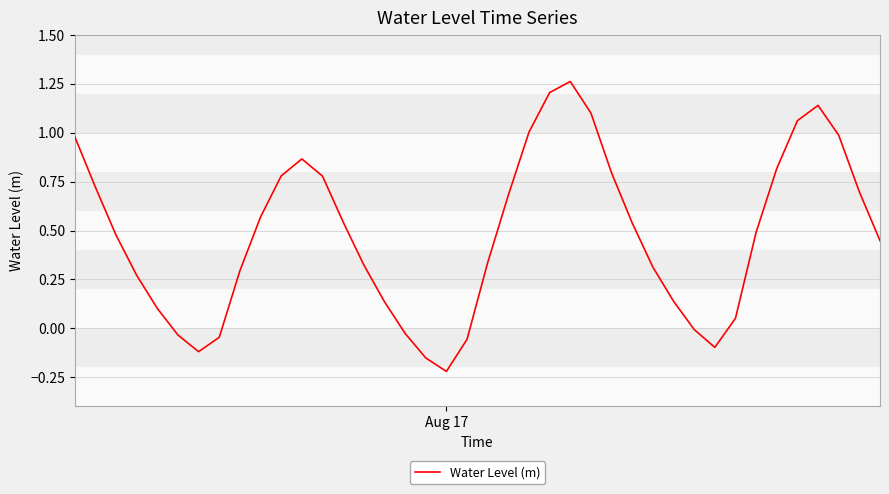

What is the difference between the maximum and minimum values?

1.5